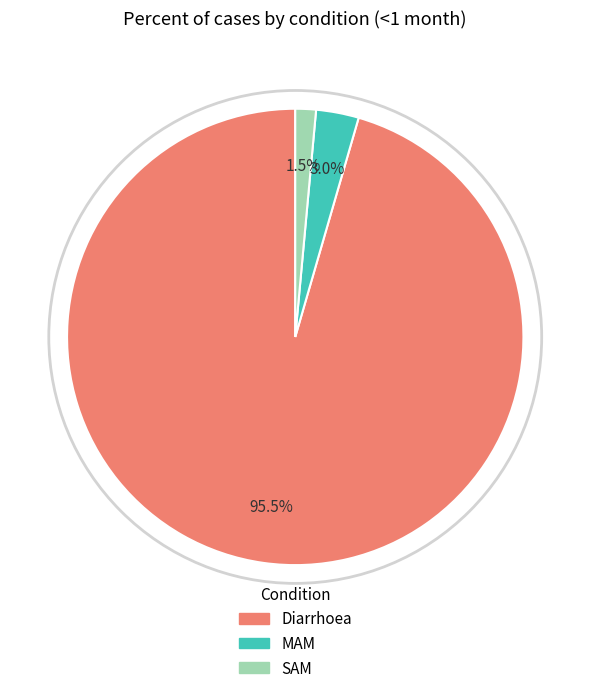

To the nearest percent, what is the difference between the largest and smallest slice percentages?

94%